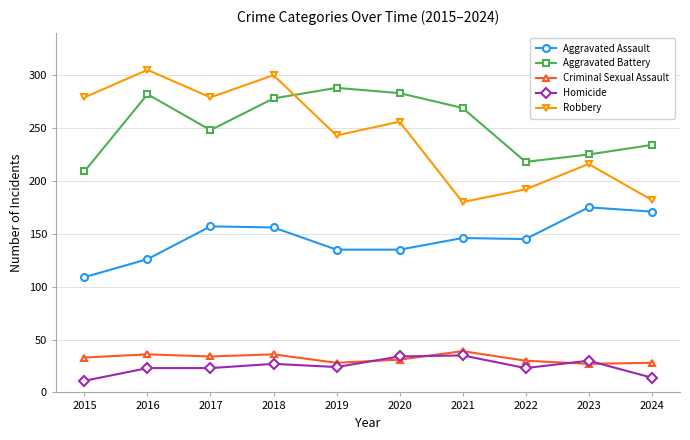

The value of Robbery at 2018 is 494. True or false?

False